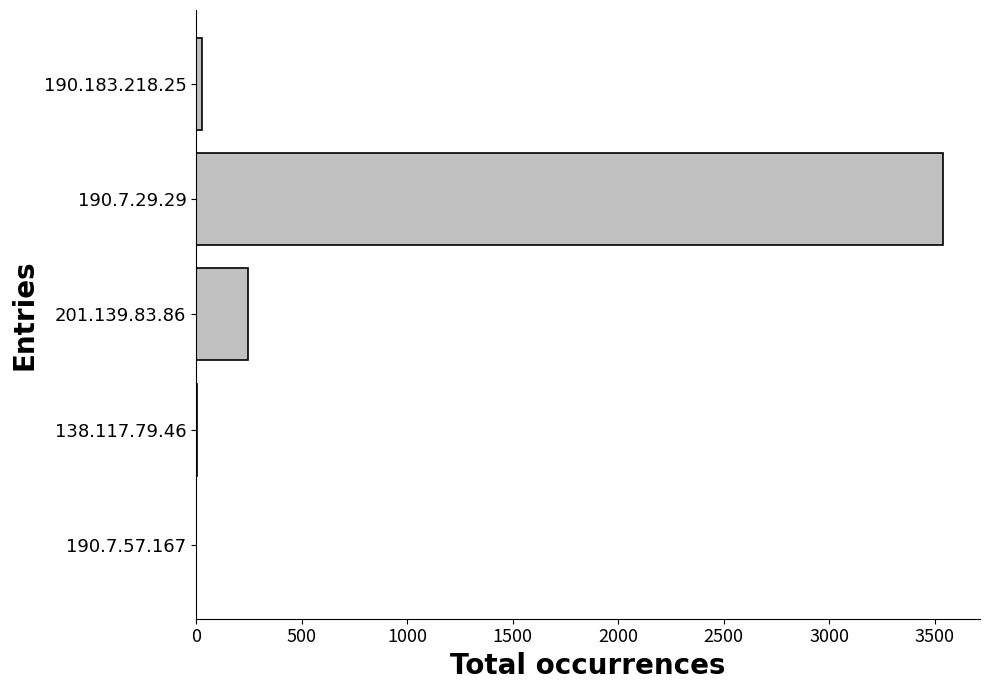

What is the average value?

763